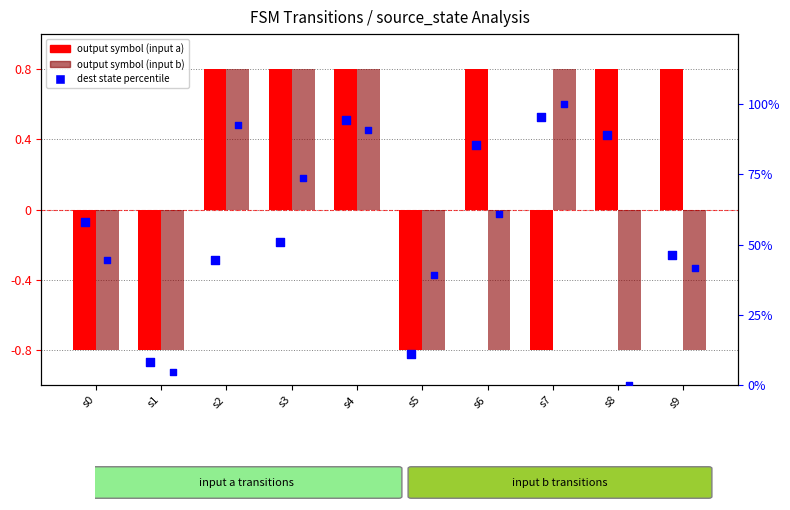

At how many categories does at least one series exceed 69?

6